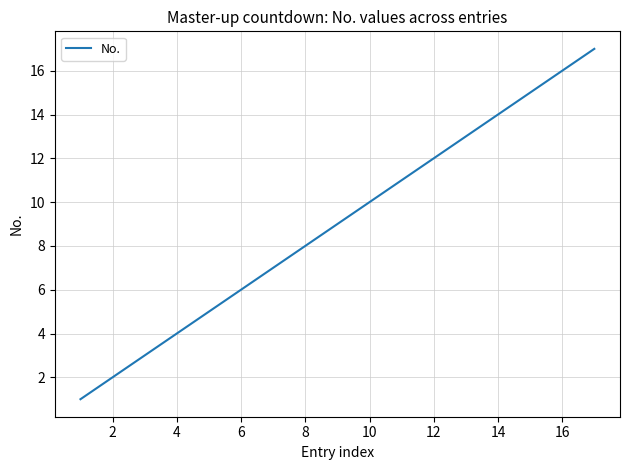

What is the greatest value displayed?

17